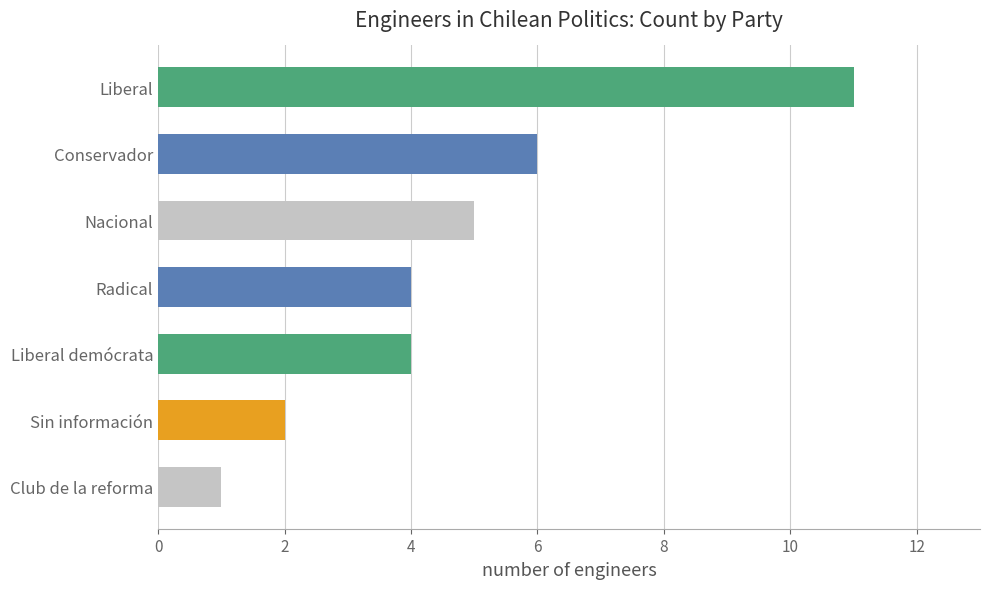

What is the sum of the values at Radical and Nacional?

9